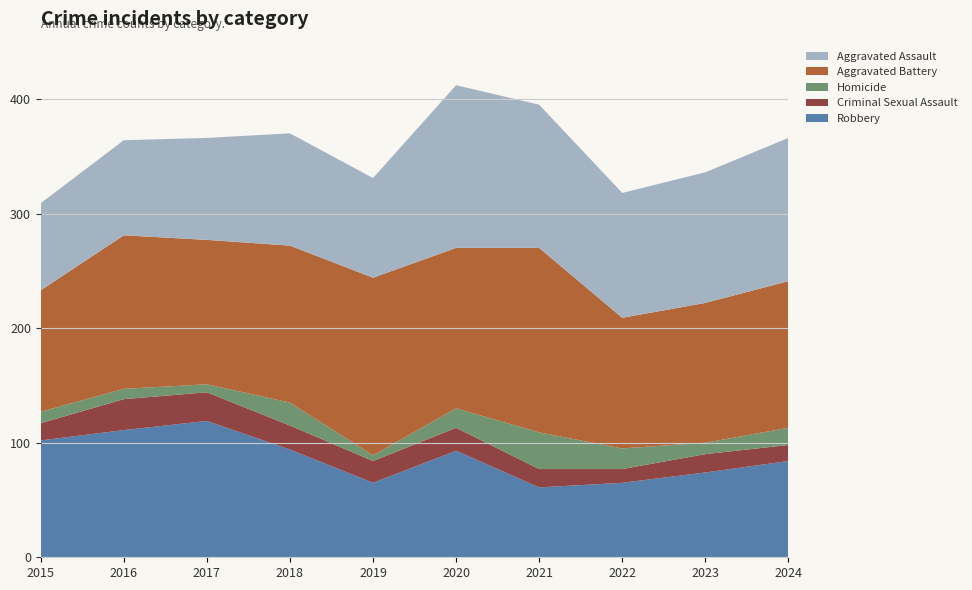

Reading right to left, list all the values displayed in this chart.

Robbery: 2024=84	2023=74	2022=65	2021=61	2020=93	2019=65	2018=94	2017=119	2016=111	2015=102
Criminal Sexual Assault: 2024=14	2023=16	2022=12	2021=16	2020=20	2019=19	2018=21	2017=25	2016=27	2015=15
Homicide: 2024=15	2023=10	2022=18	2021=32	2020=17	2019=5	2018=20	2017=7	2016=9	2015=10
Aggravated Battery: 2024=128	2023=122	2022=114	2021=161	2020=140	2019=155	2018=137	2017=126	2016=134	2015=106
Aggravated Assault: 2024=125	2023=114	2022=109	2021=125	2020=142	2019=87	2018=98	2017=89	2016=83	2015=76